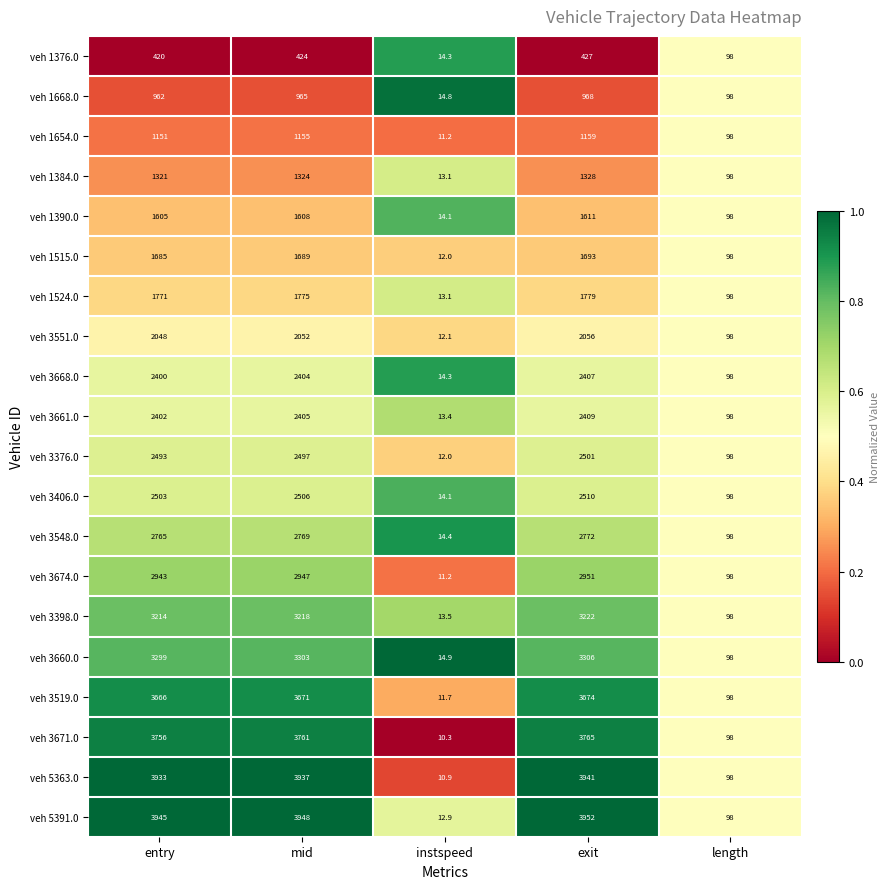

Is it true that veh 3661.0 equals 3875.4 at entry?

False